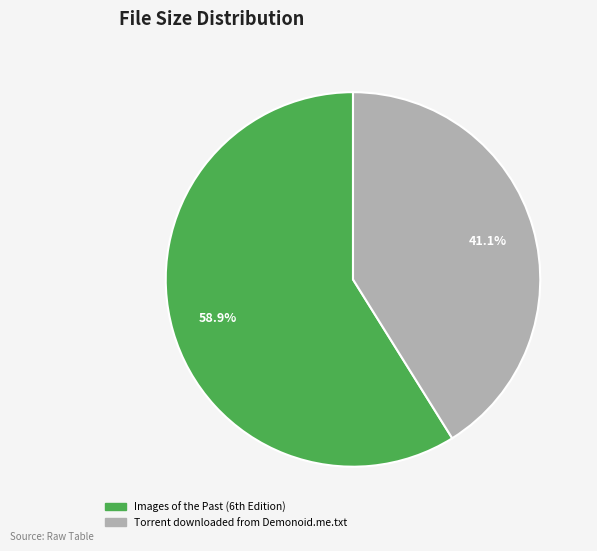

What is the smallest slice in the pie chart?

Torrent downloaded from Demonoid.me.txt